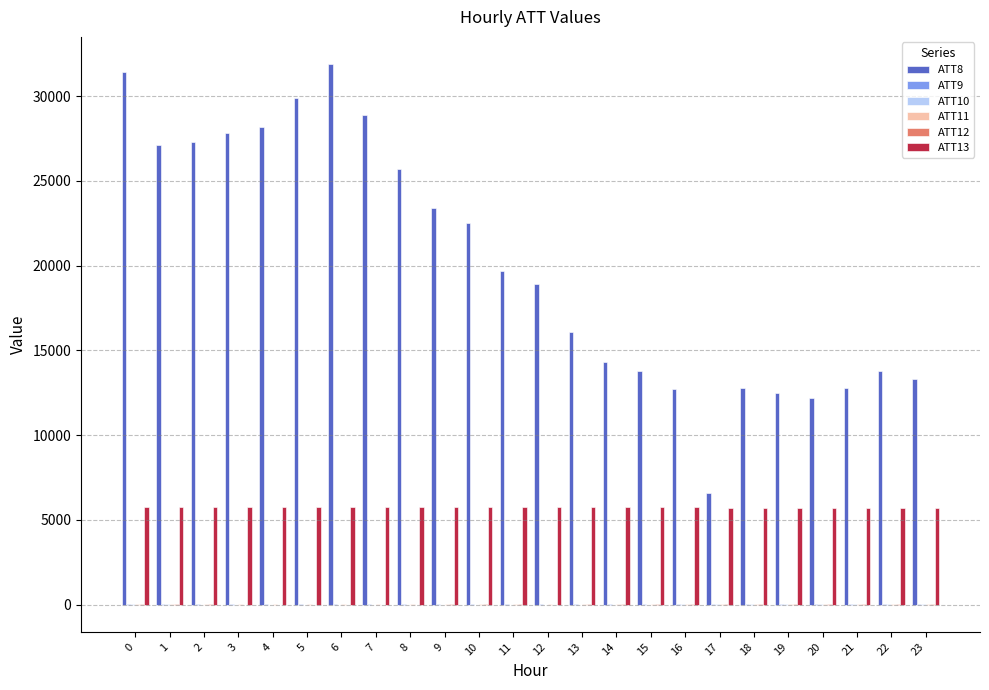

What is the maximum value shown in the chart?

31900.0